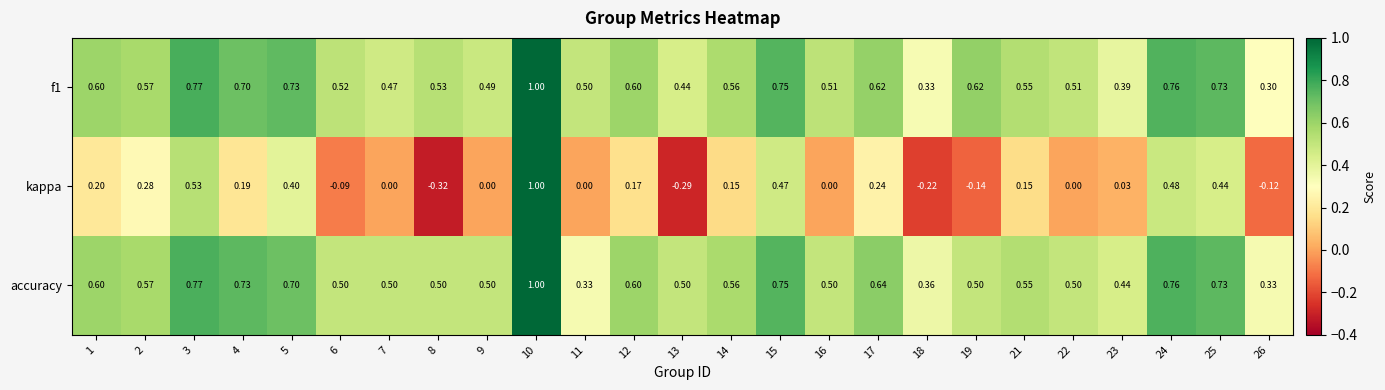

Which series has the widest spread of values?

kappa